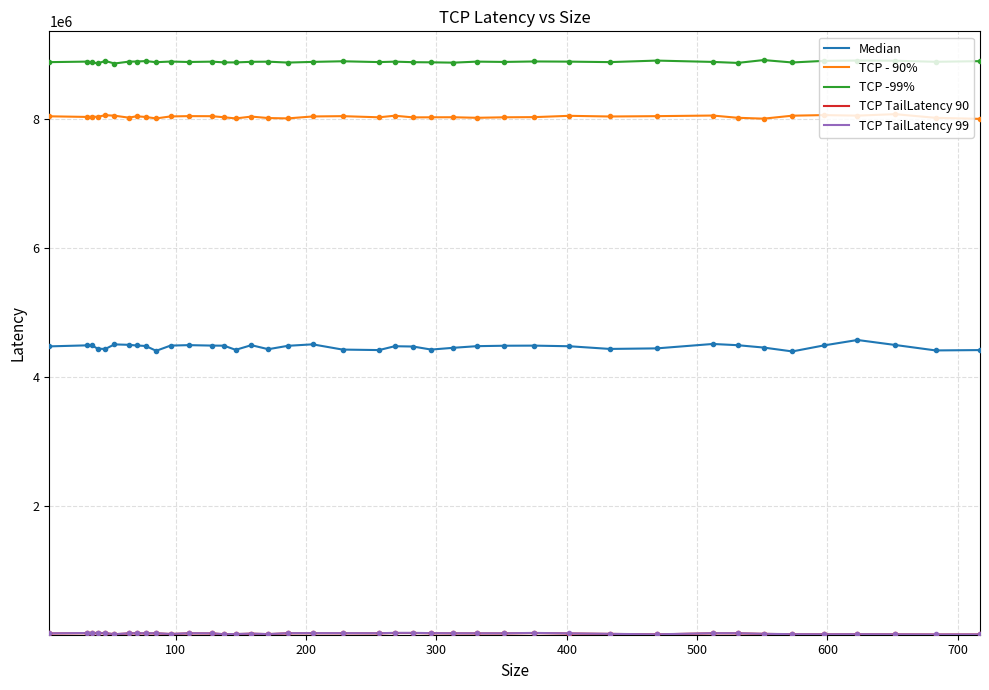

Which series has the largest total across all categories?

TCP -99%